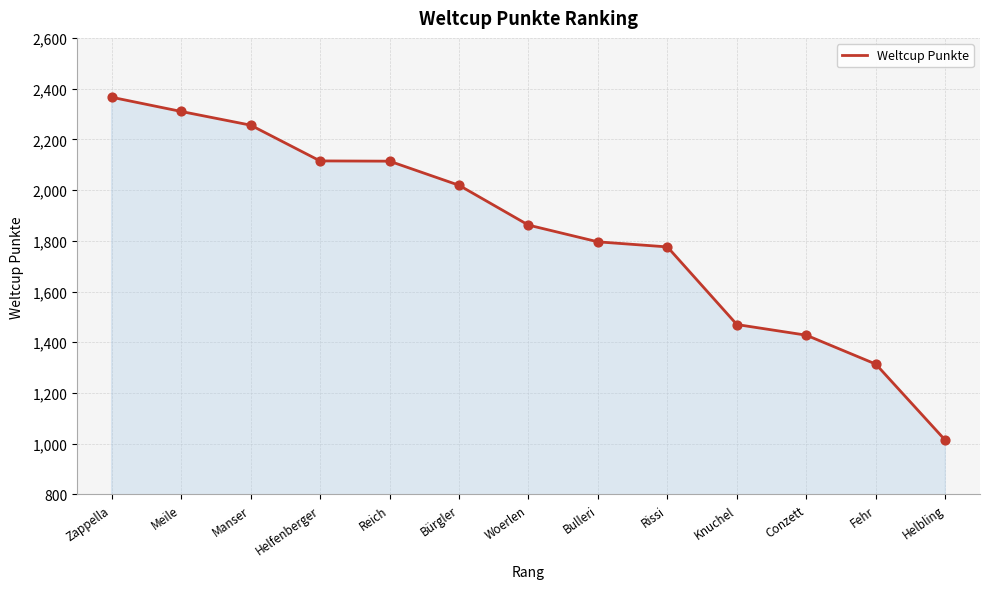

What is the ratio of the value at Conzett to the value at Bulleri?

0.8